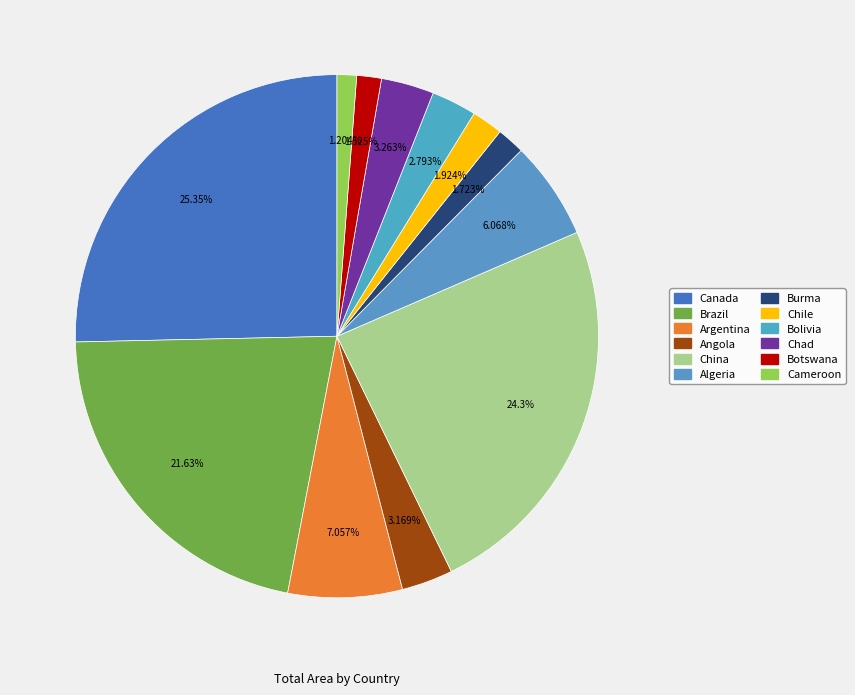

What percentage is the Bolivia slice, to the nearest percent?

3%